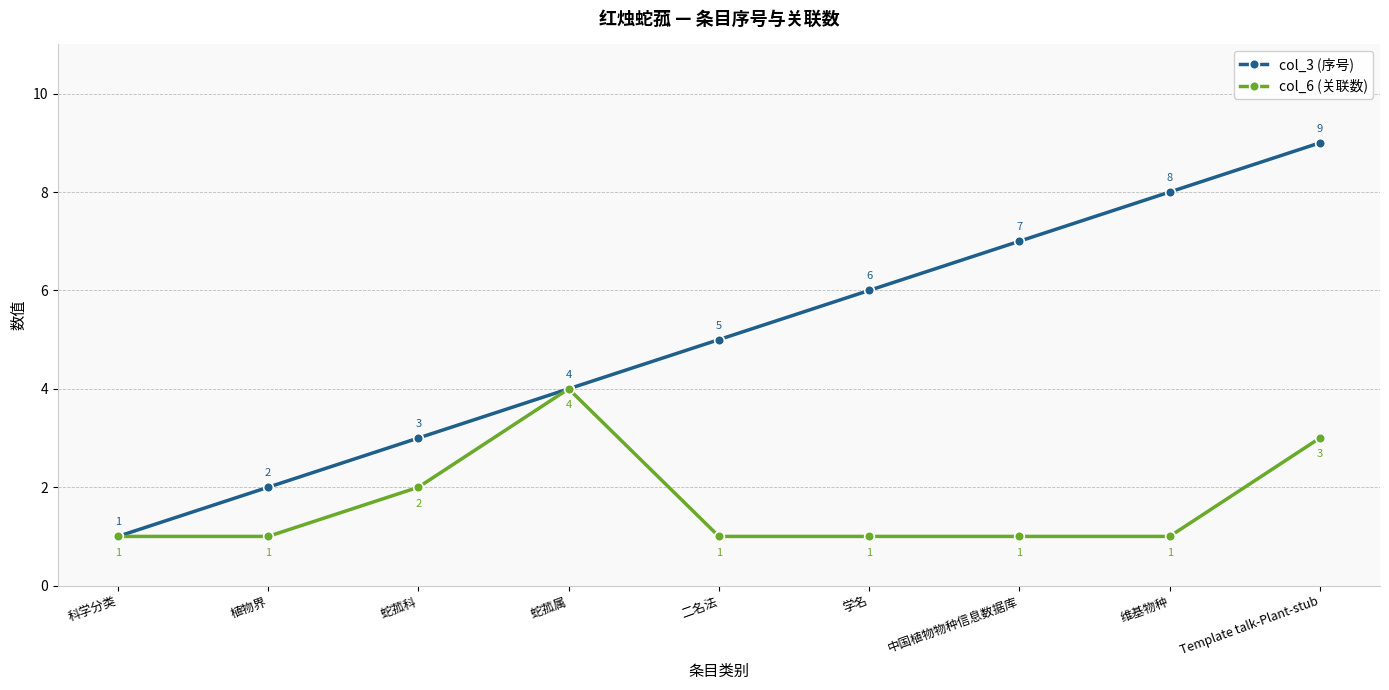

Which series changed the most between 蛇菰属 and 维基物种?

col_3 (序号)